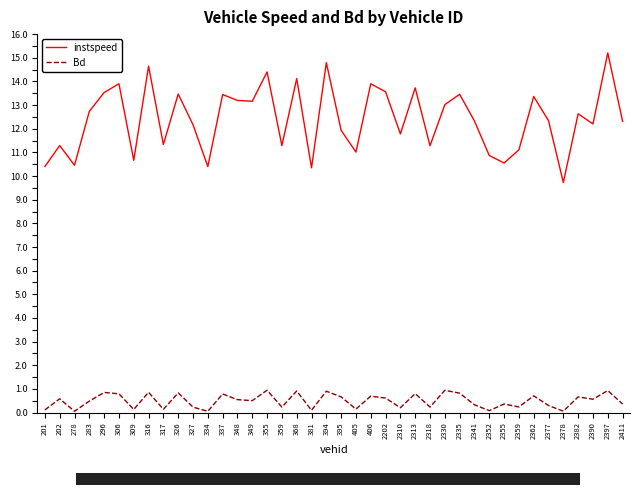

The Bd series shows 0.1 at 201. True or false?

True